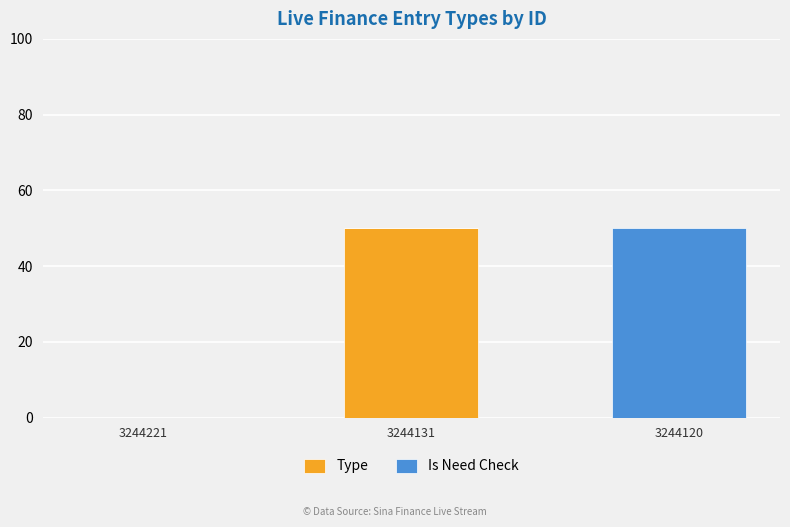

The value of Type at 3244120 is 20. True or false?

False